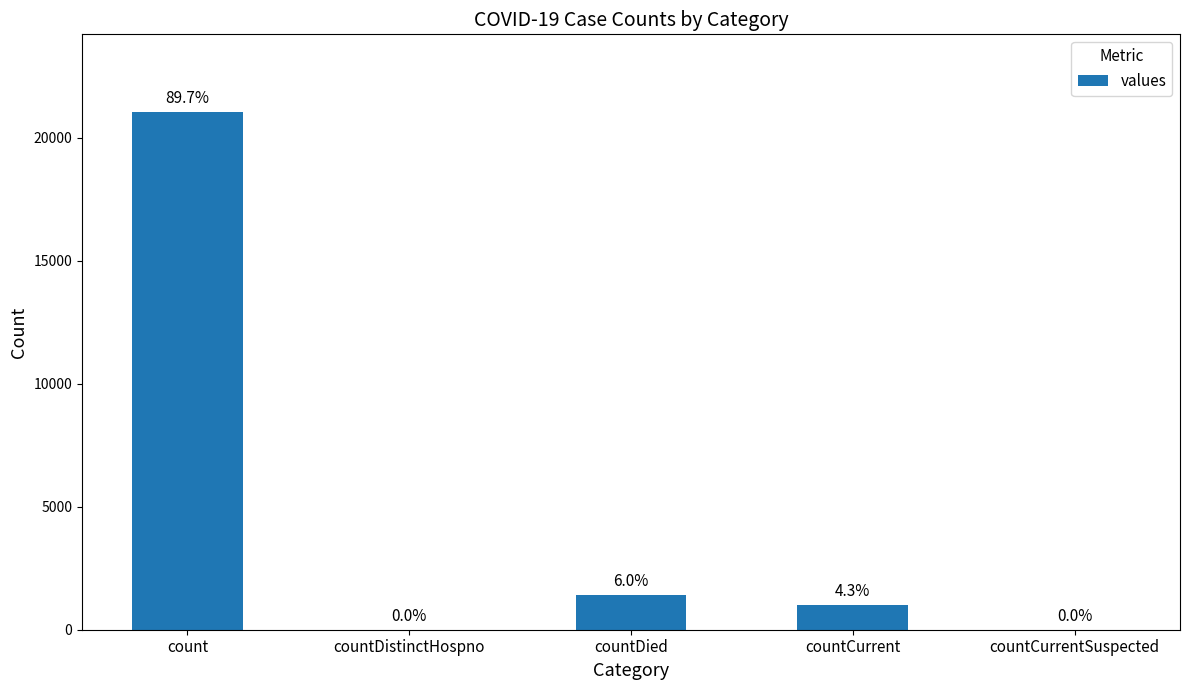

Are the bars horizontal?

No